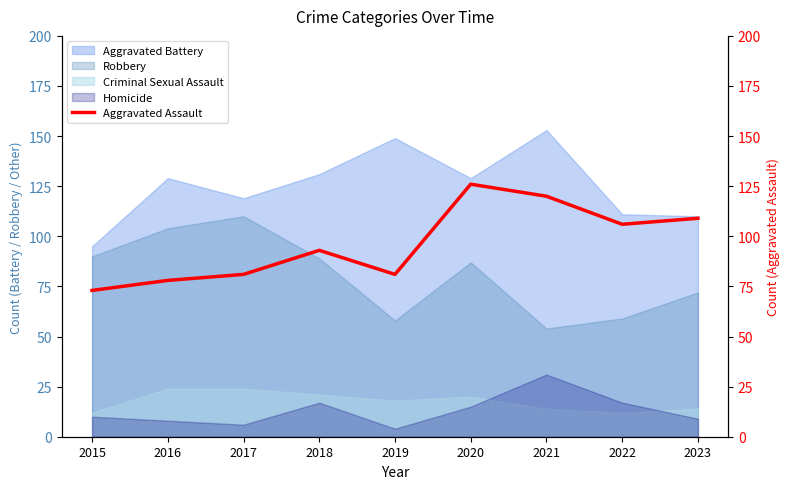

True or false: Robbery has a value of 32 at 2022.

False